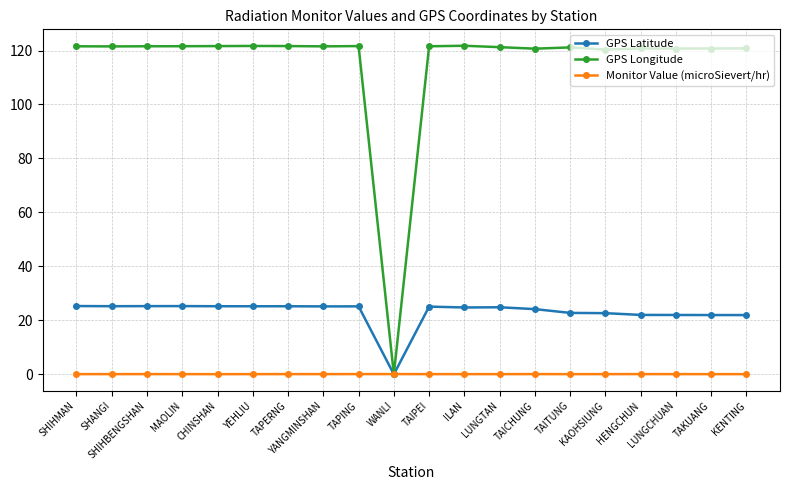

Rank the series by their average value, from highest to lowest.

GPS Longitude, GPS Latitude, Monitor Value (microSievert/hr)